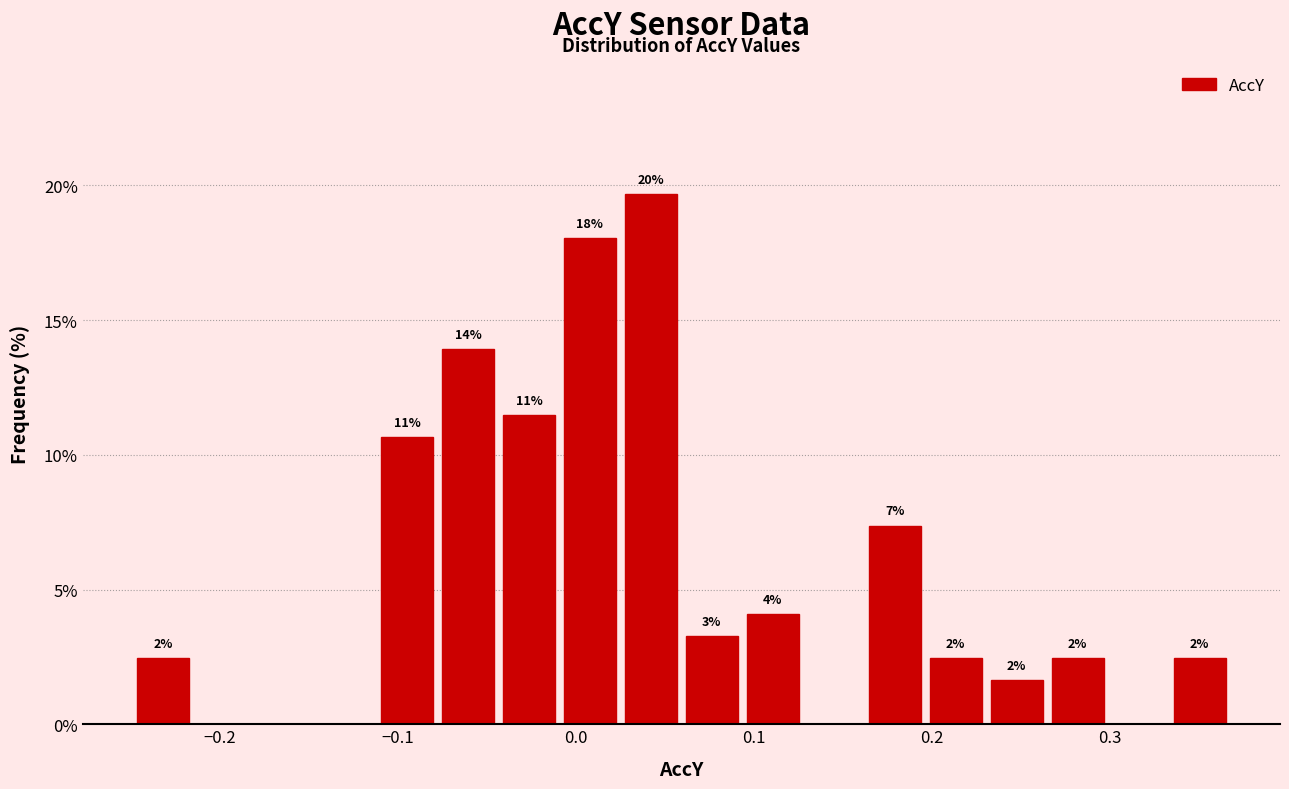

Read against the x-axis, roughly where is the centre of the tallest bar?

0.04